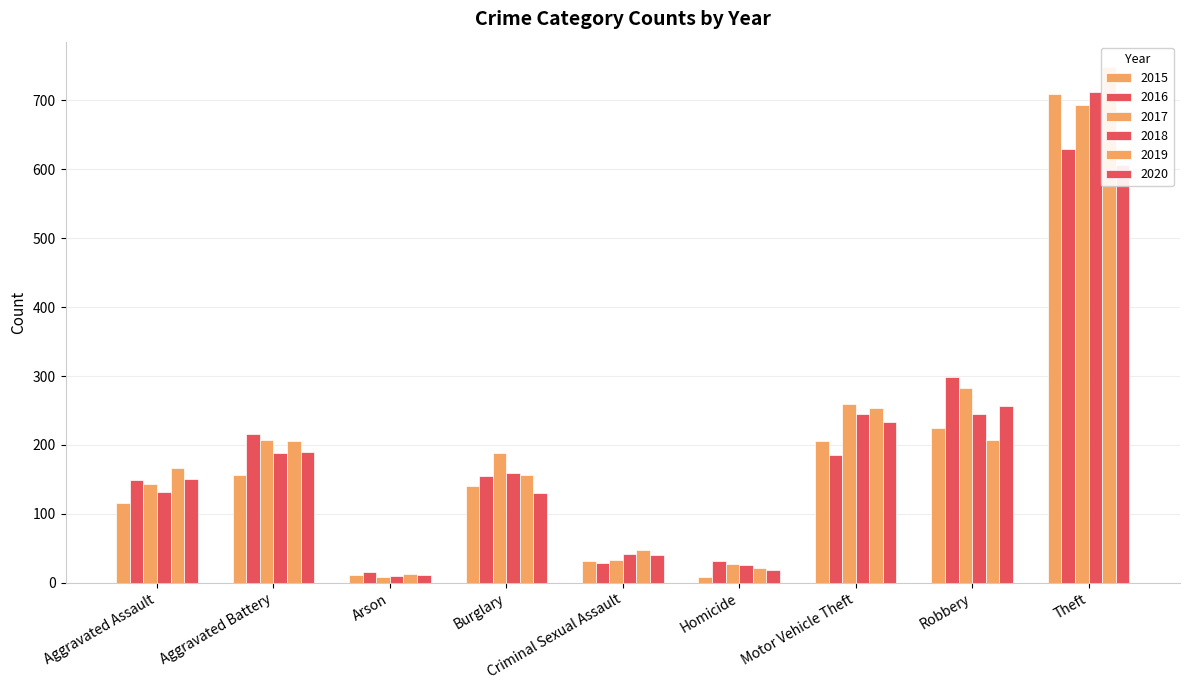

What is the label of the 2nd bar from the right?

Robbery